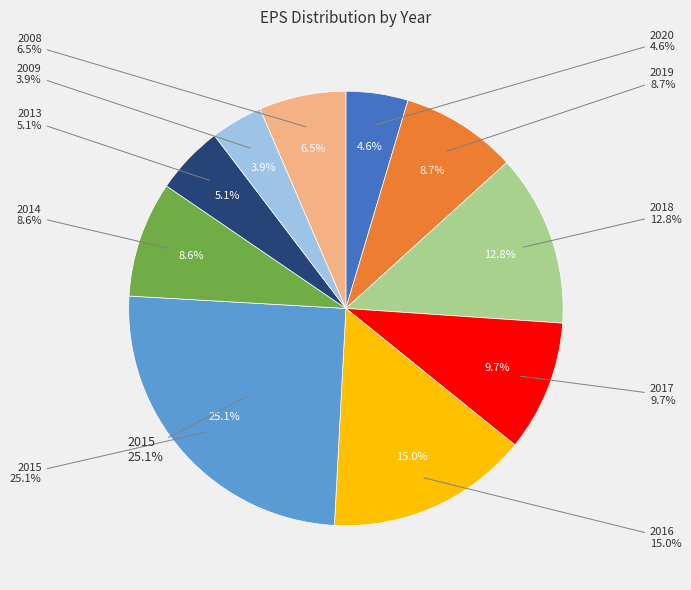

Does 2018 account for over 50% of the chart?

No